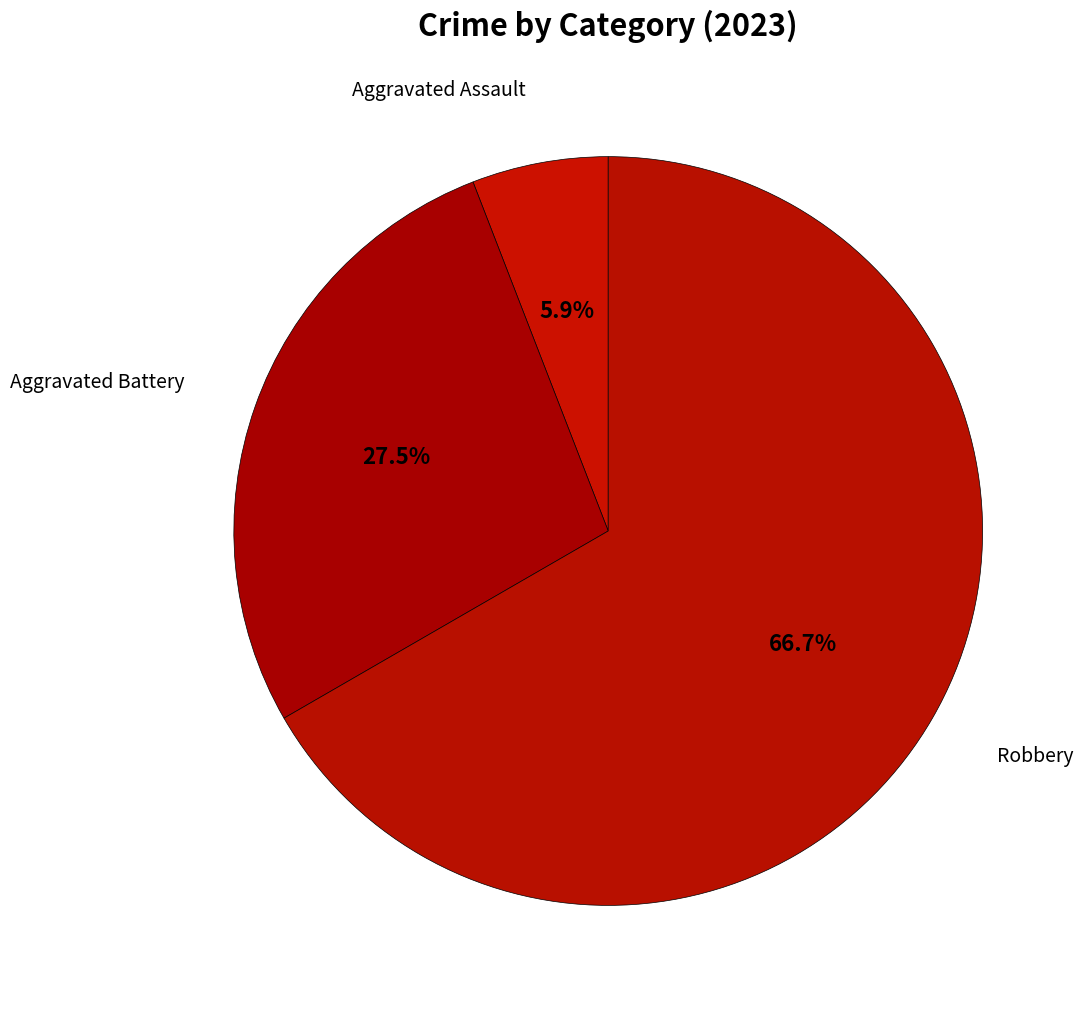

Which category has the biggest portion of the pie?

Robbery